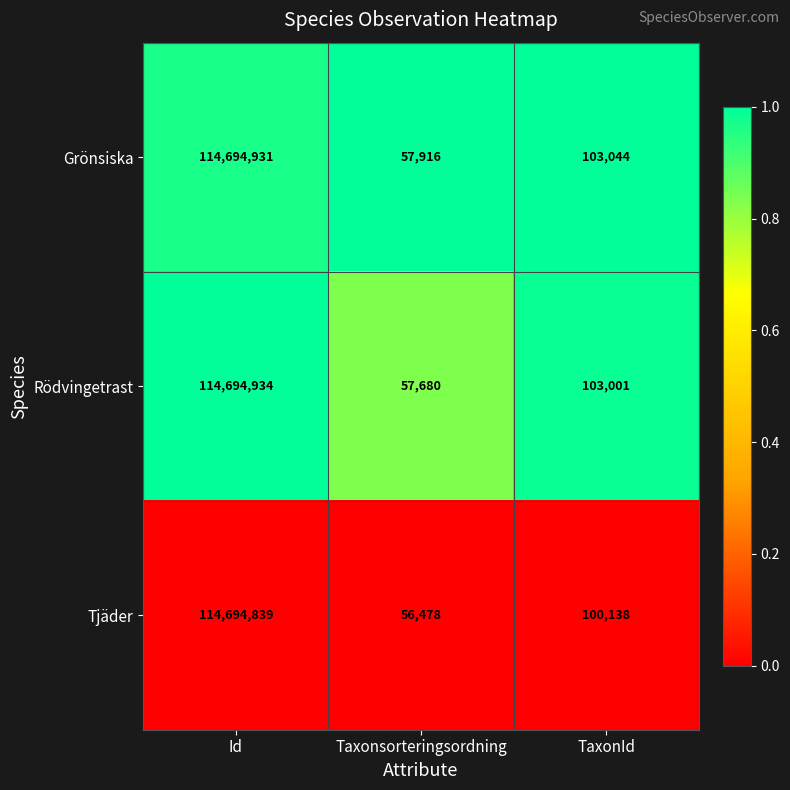

Reading left to right, transcribe all the data shown in this chart.

Grönsiska: Id=114694931	Taxonsorteringsordning=57916	TaxonId=103044
Rödvingetrast: Id=114694934	Taxonsorteringsordning=57680	TaxonId=103001
Tjäder: Id=114694839	Taxonsorteringsordning=56478	TaxonId=100138